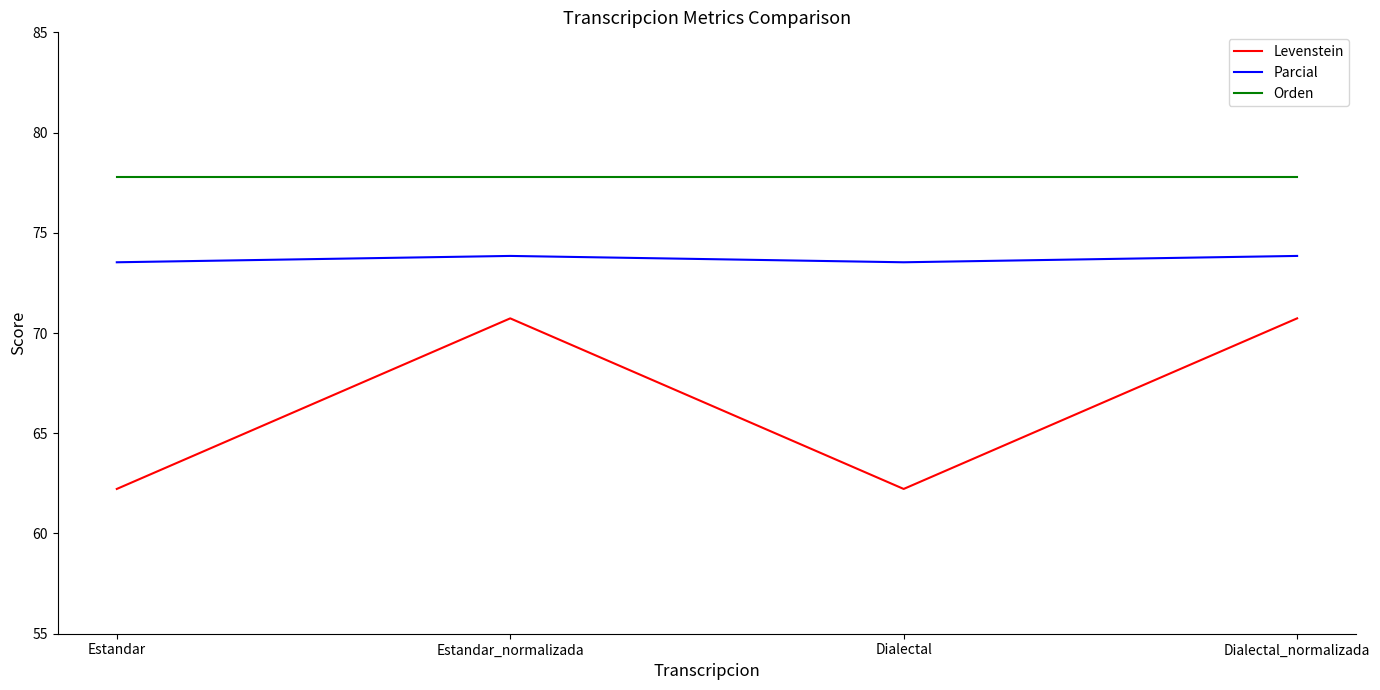

Is this an area chart (filled region under the line)?

No